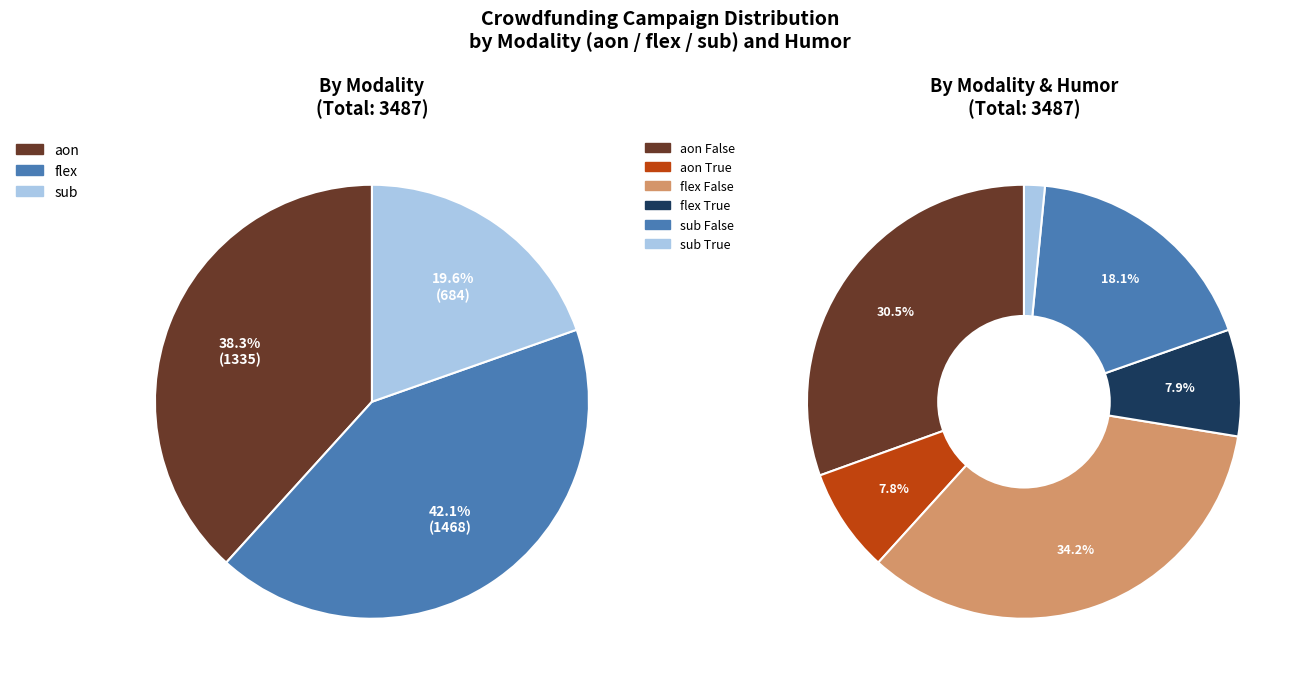

Count the number of slices in the pie.

6